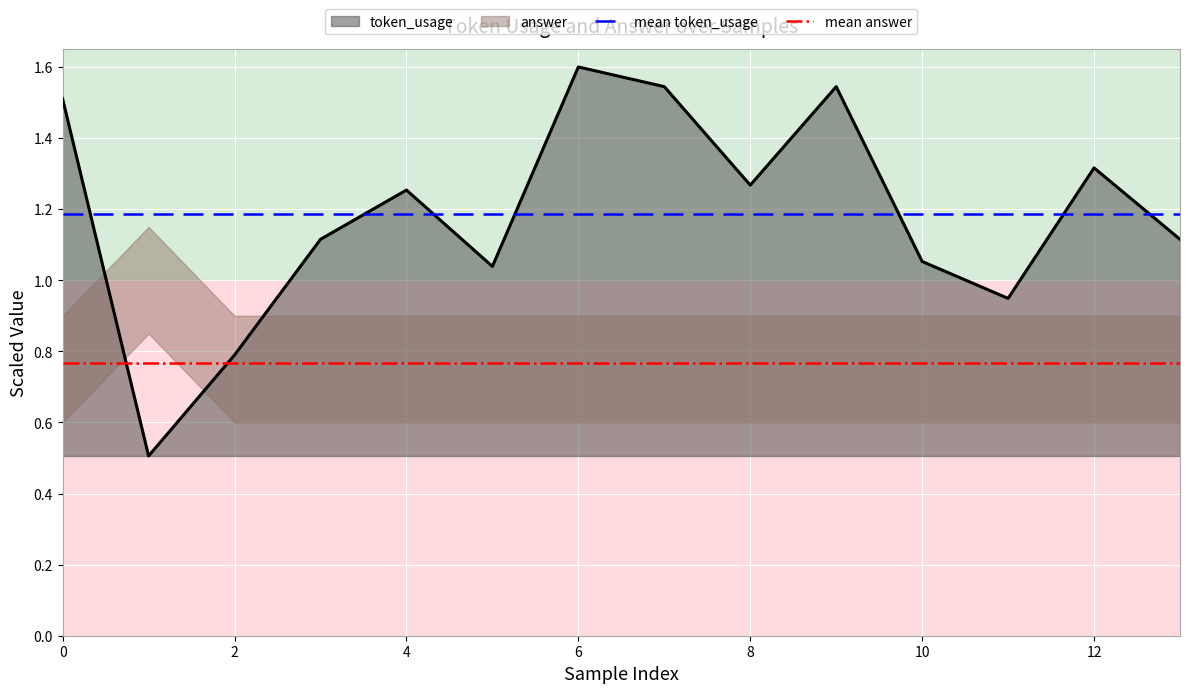

What is the minimum value for token_usage?

0.5